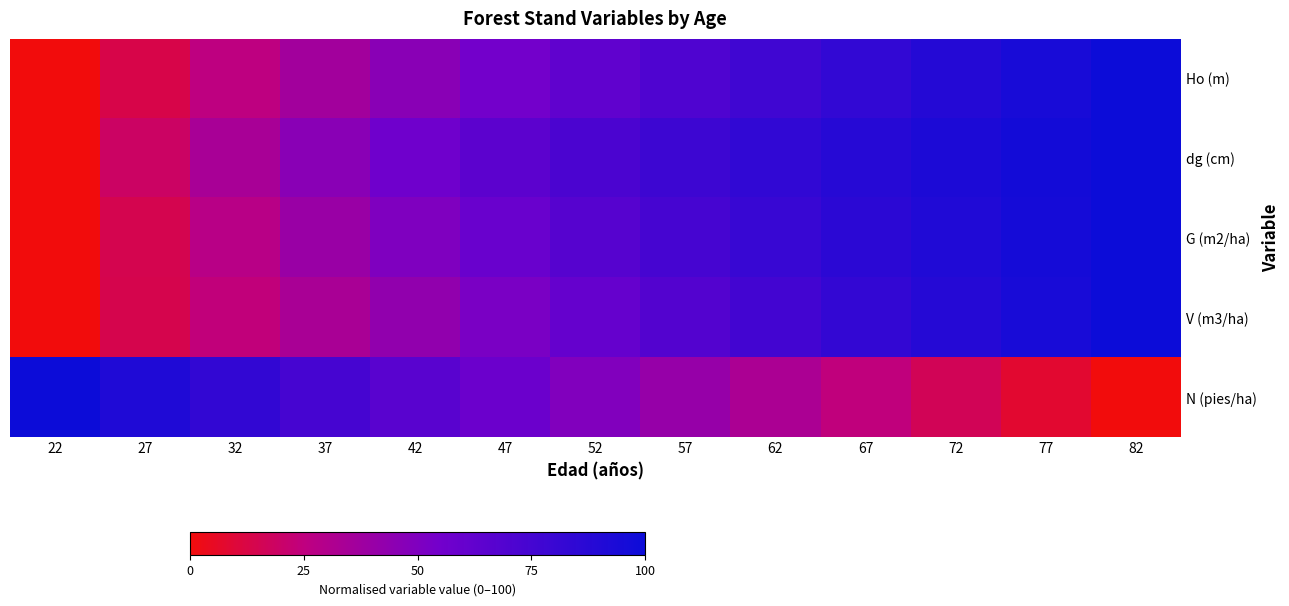

Which label corresponds to the smallest value in the chart?

22